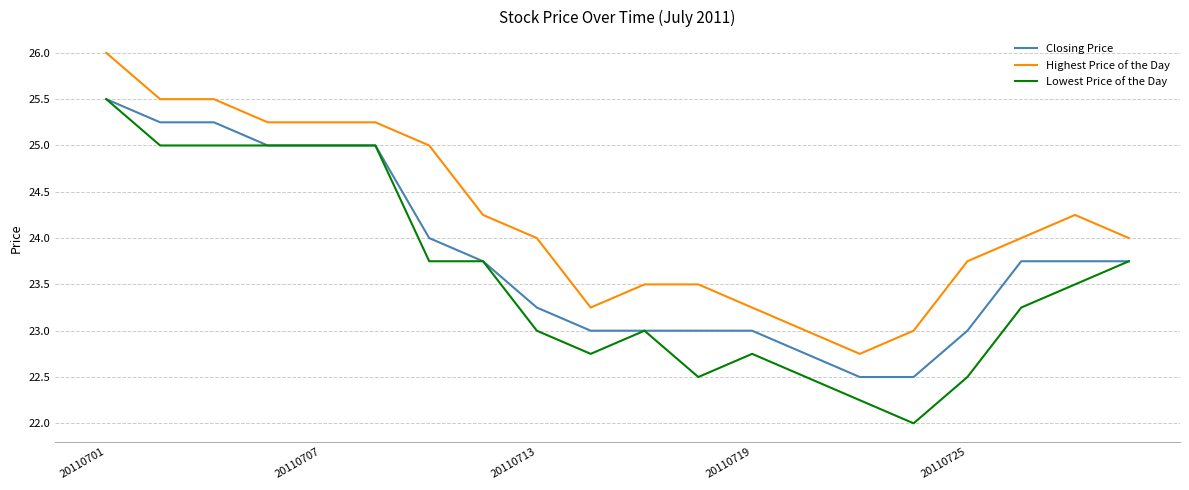

What is the minimum value shown in the chart?

22.0